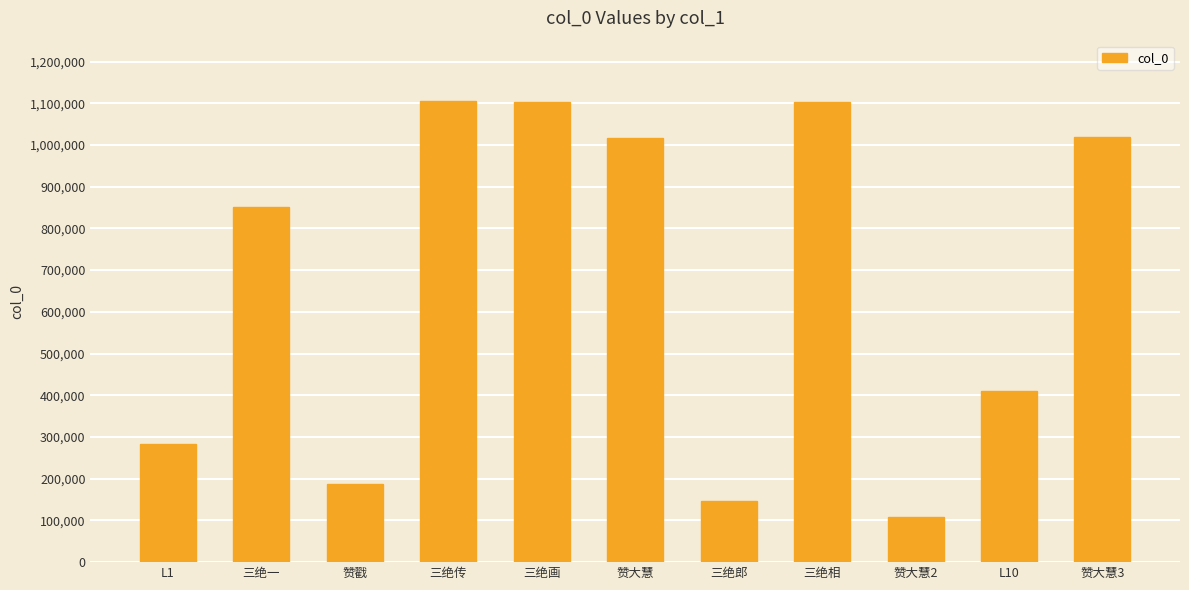

How many values are below 851727?

5